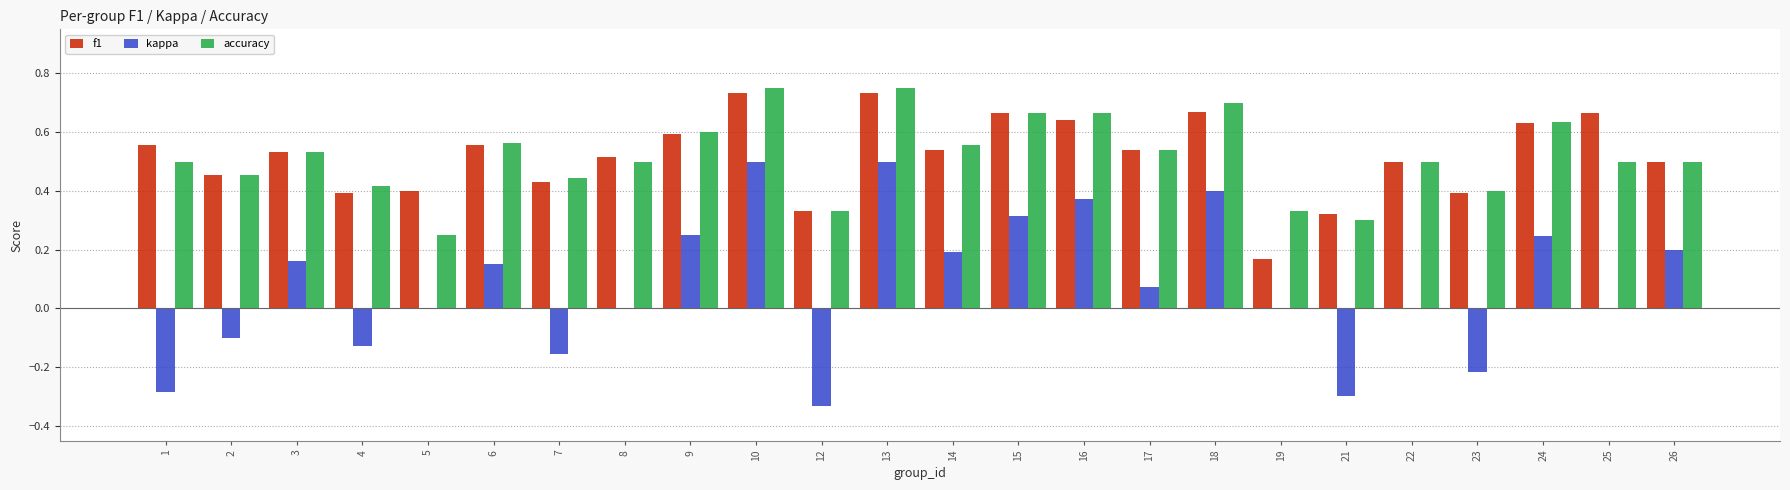

The accuracy series shows 0.7 at 4. True or false?

False